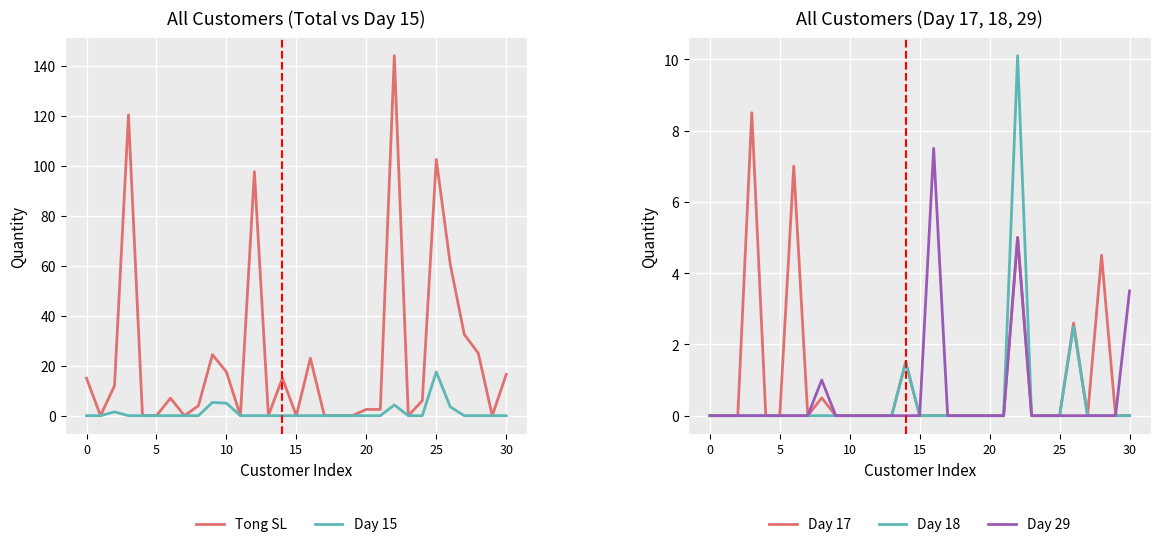

How many categories are shown in the chart?

31